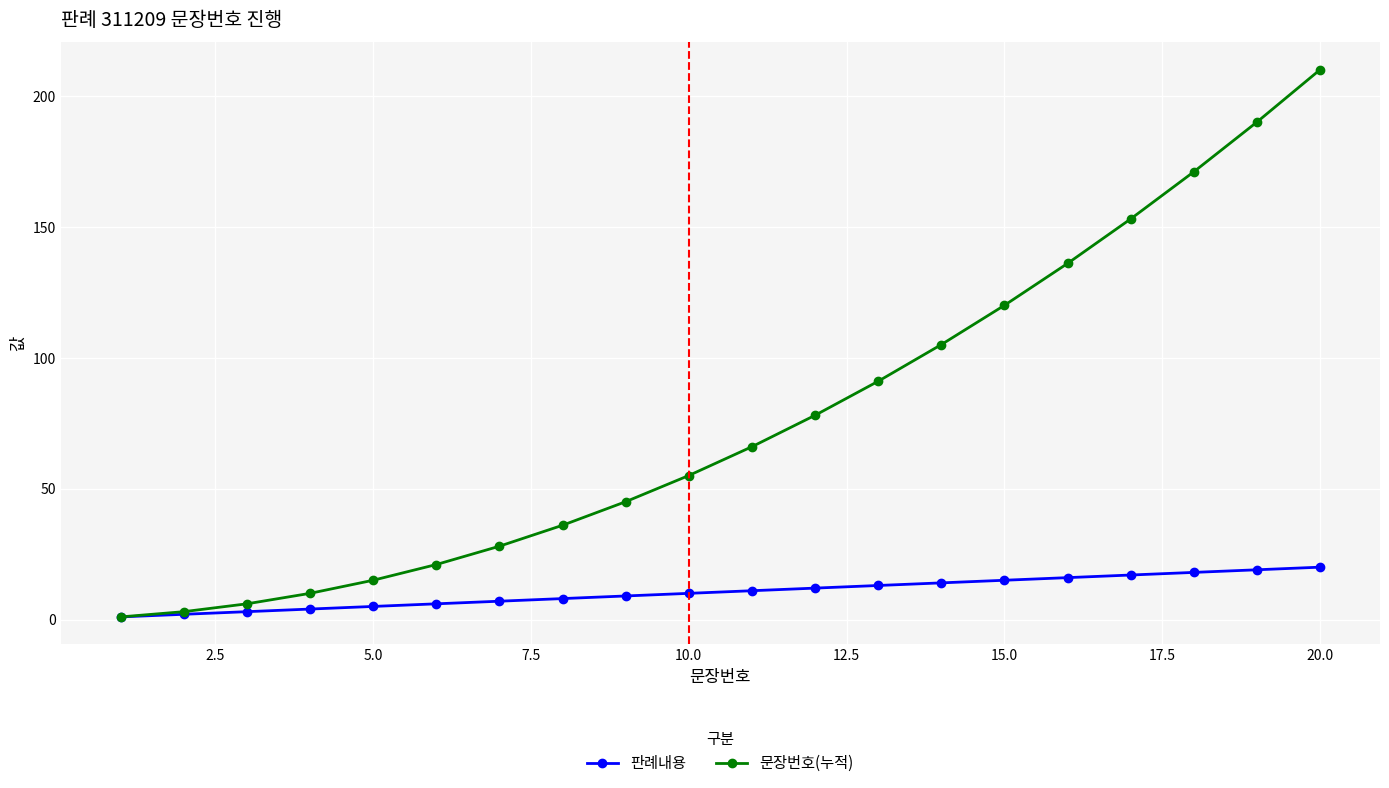

Reading left to right, what are all the values shown in this chart?

판례내용: 1	2	3	4	5	6	7	8	9	10	11	12	13	14	15	16	17	18	19	20
문장번호(누적): 1	3	6	10	15	21	28	36	45	55	66	78	91	105	120	136	153	171	190	210